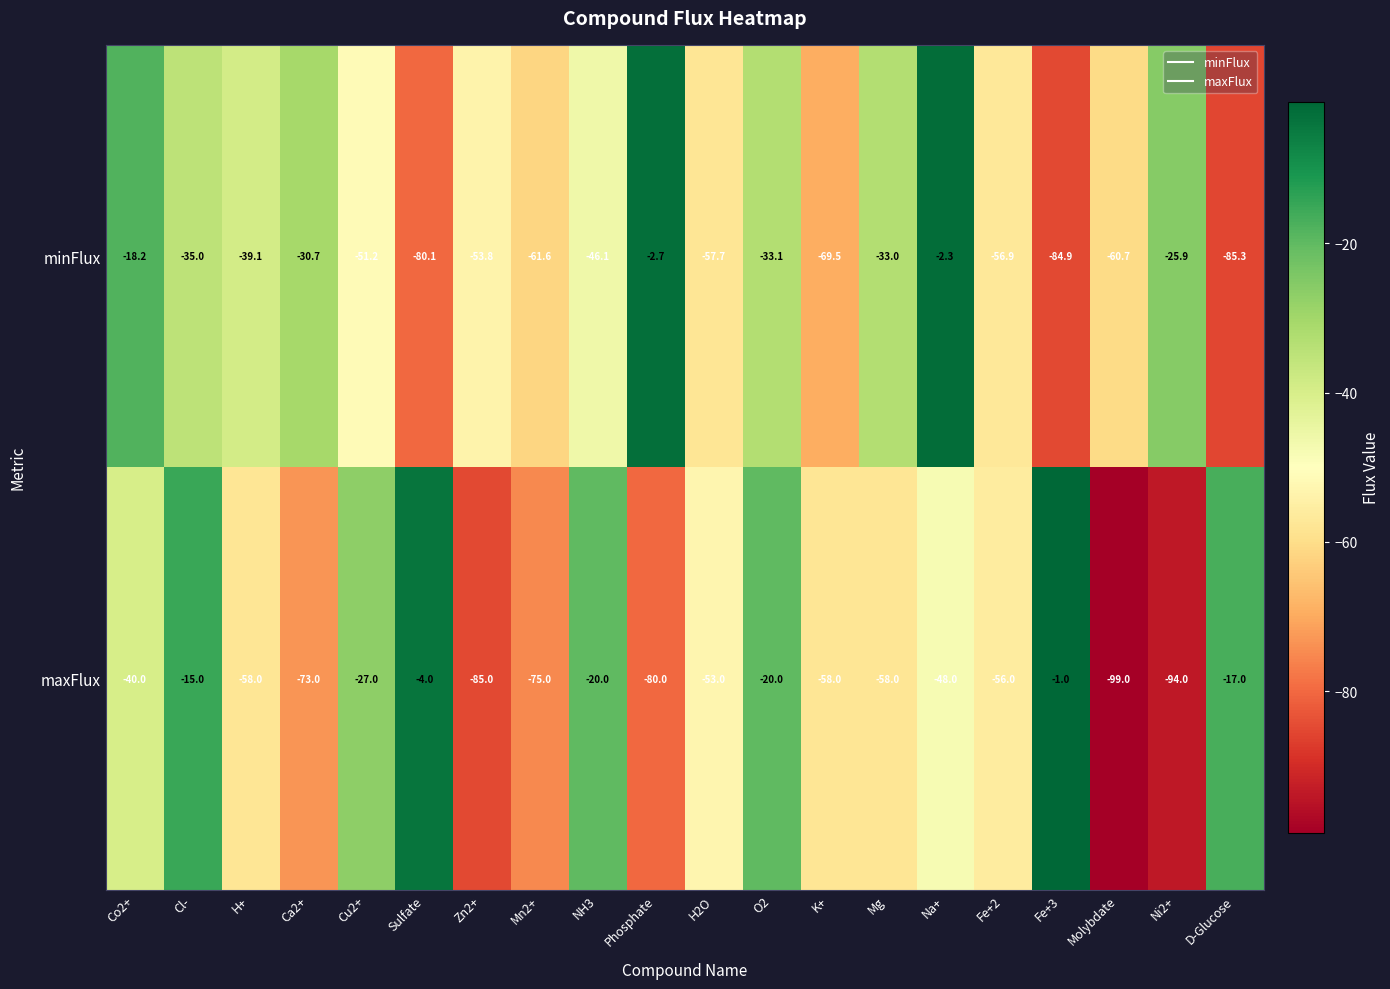

What is the difference between the second highest and second lowest values in the maxFlux series?

90.0